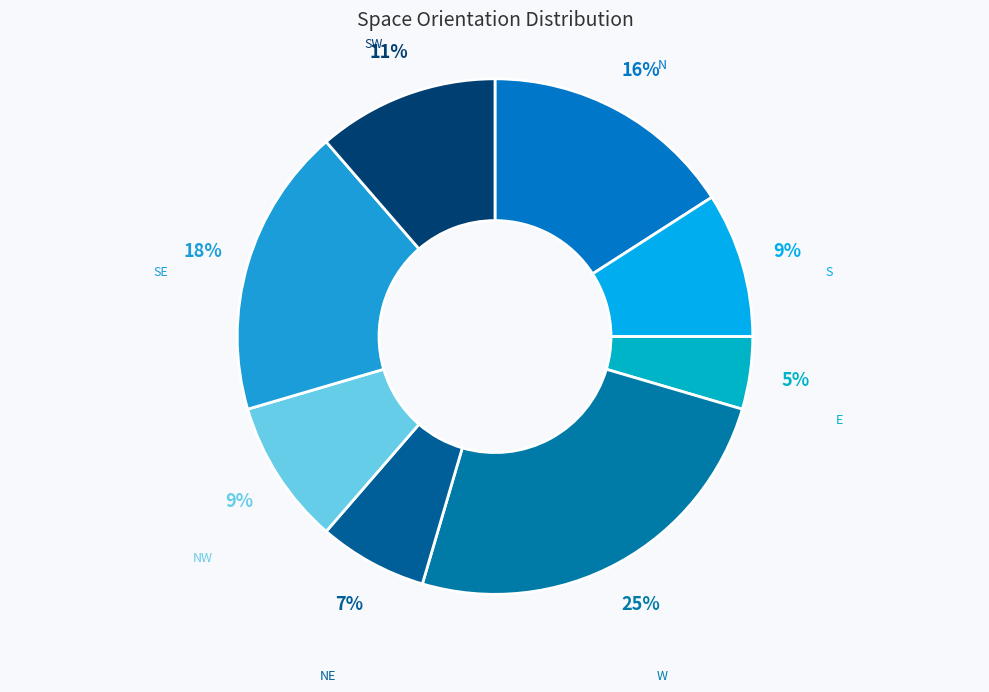

Is it true that SE is 5% of the pie?

False